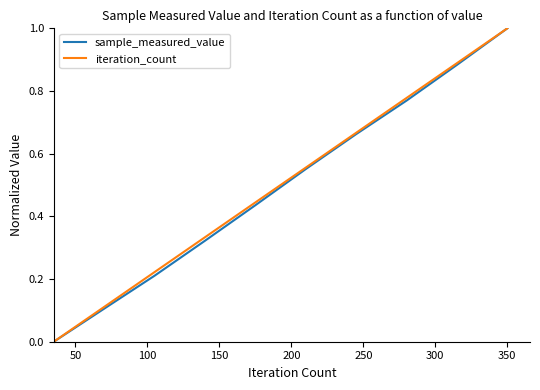

What is the greatest value displayed?

1.0